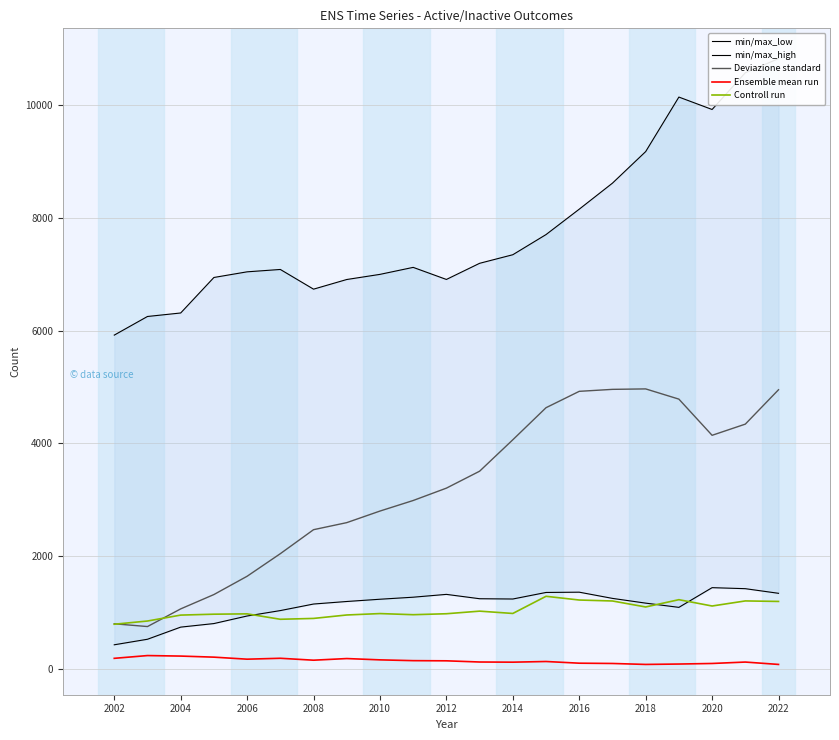

True or false: Ensemble mean run has more than 1 interior local peaks.

True